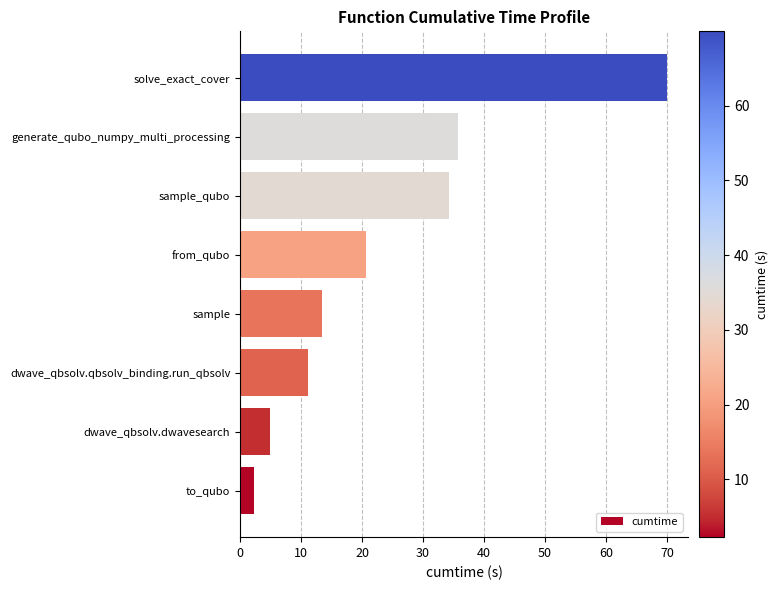

What is the smallest value displayed?

2.2